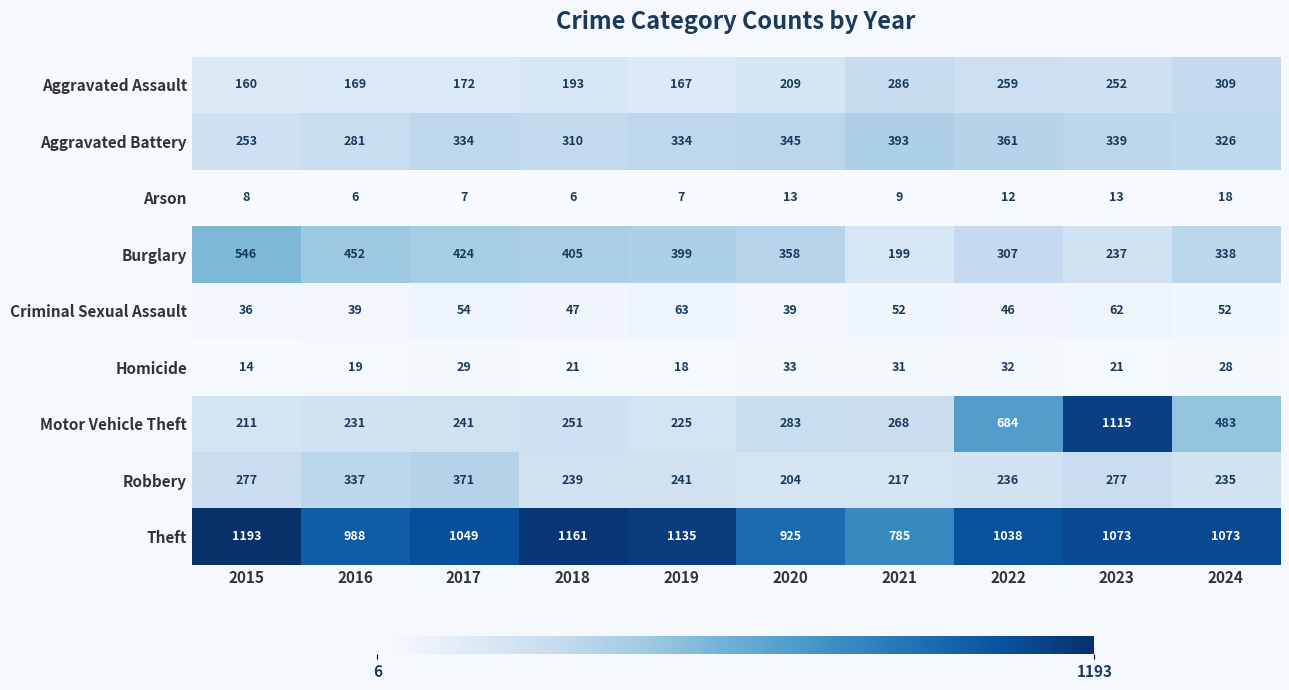

Is it true that Theft equals 785 at 2021?

True